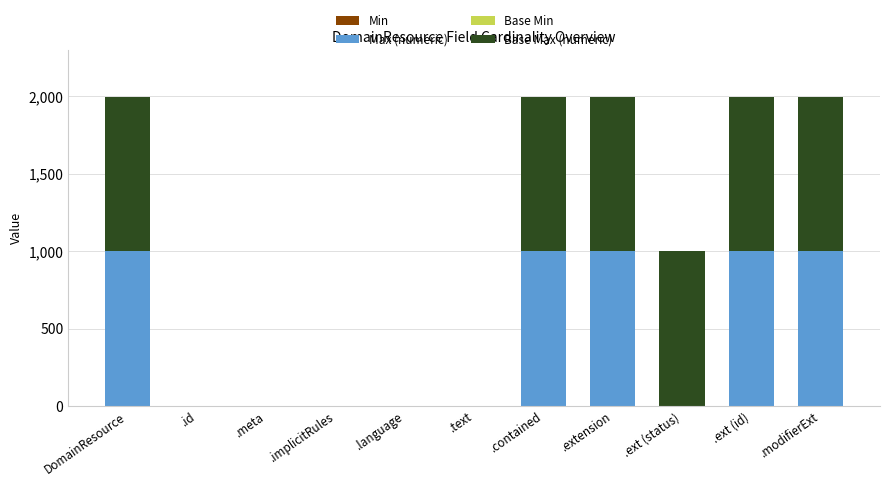

What is the total value across all series at .modifierExt?

1998